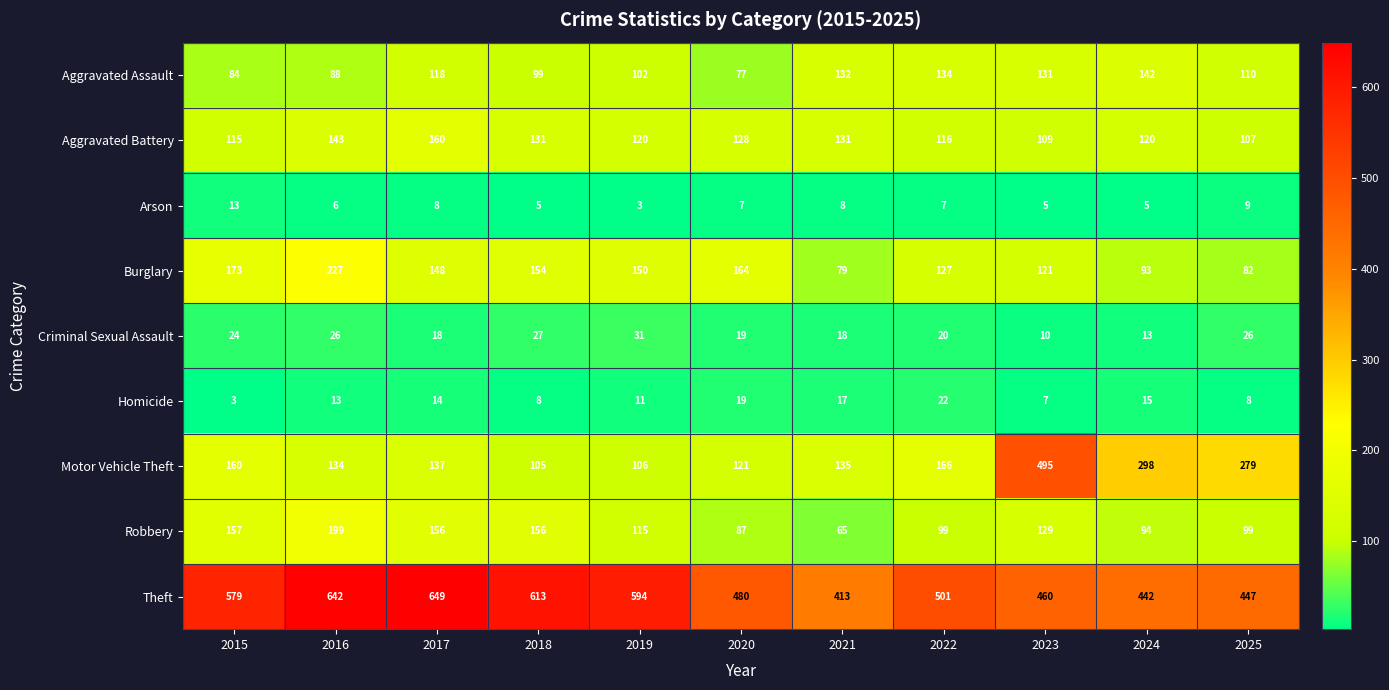

Count the number of categories in the chart.

11